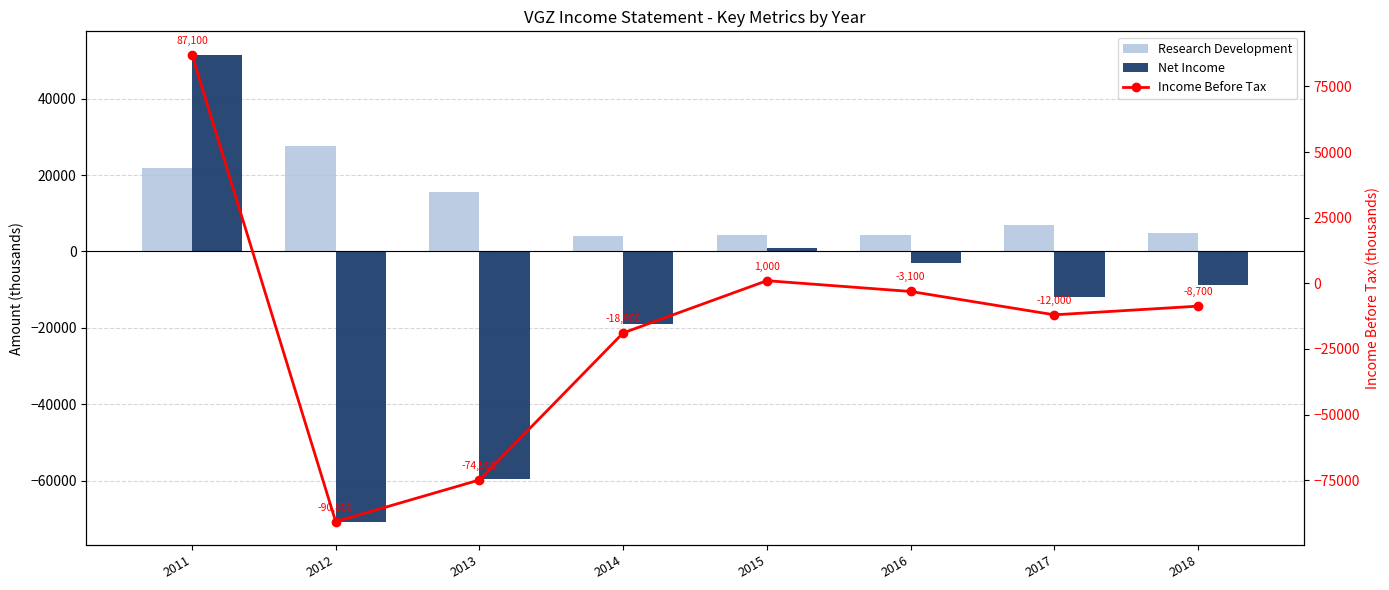

The Income Before Tax series shows -102737 at 2013. True or false?

False